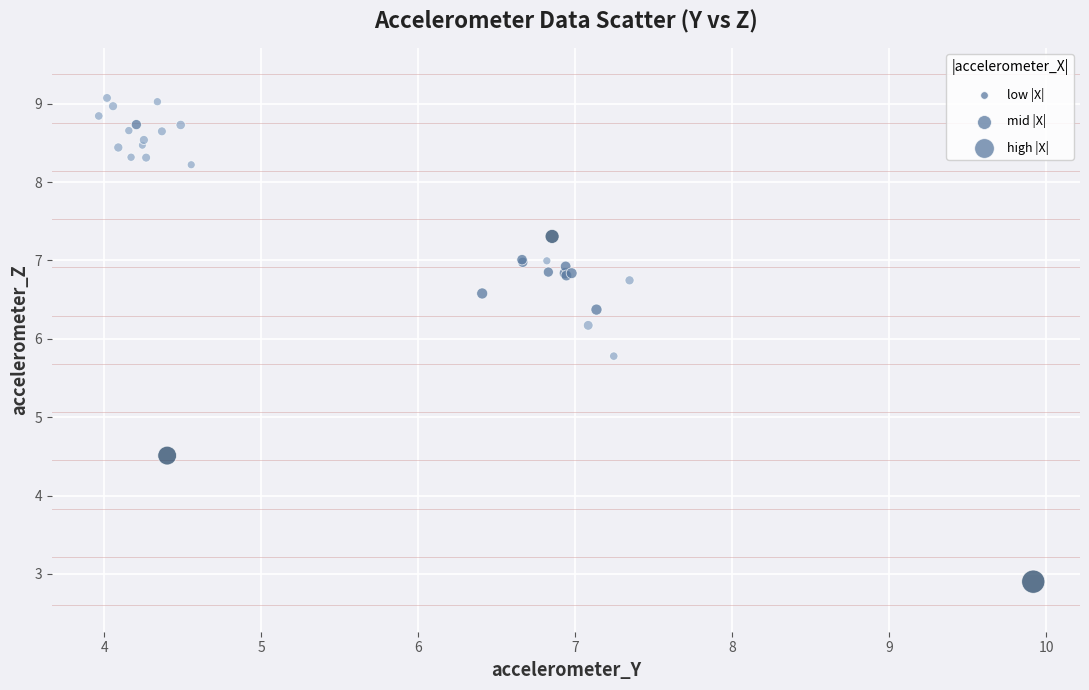

What Y value in the scatter plot is closest to 5?

4.5